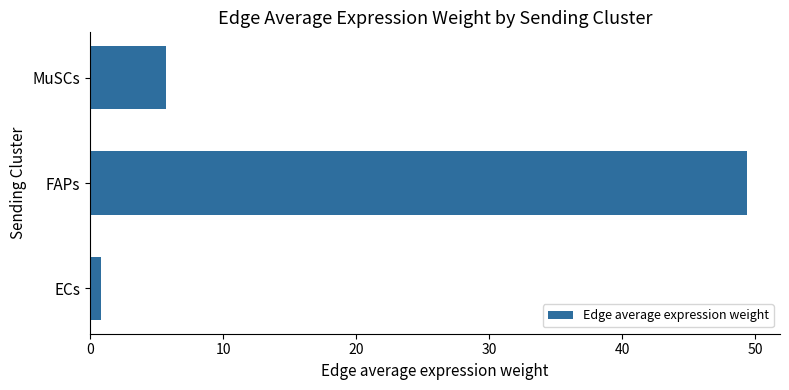

At which label is the value closest to 25?

MuSCs